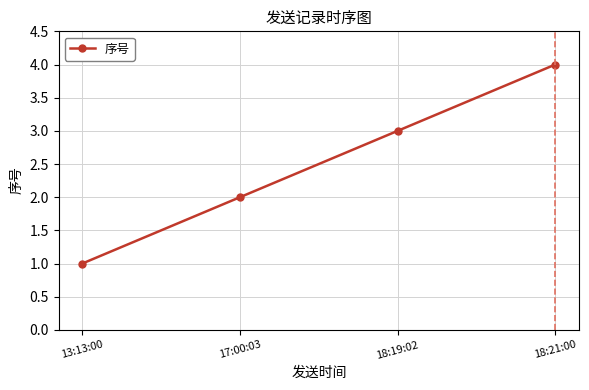

The value at 18:21:00 is 4. True or false?

True